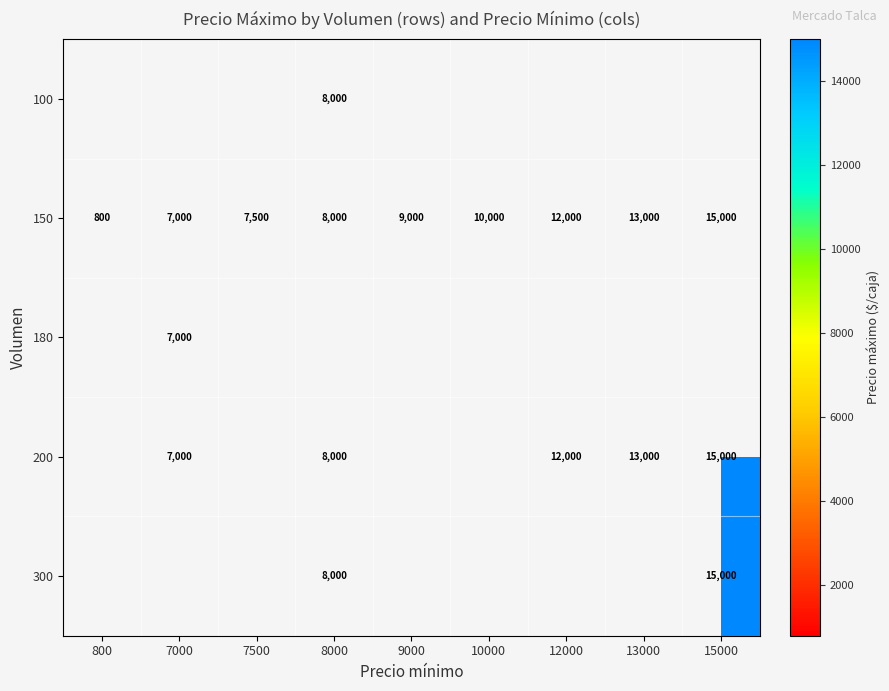

What is the minimum value shown in the chart?

800.0